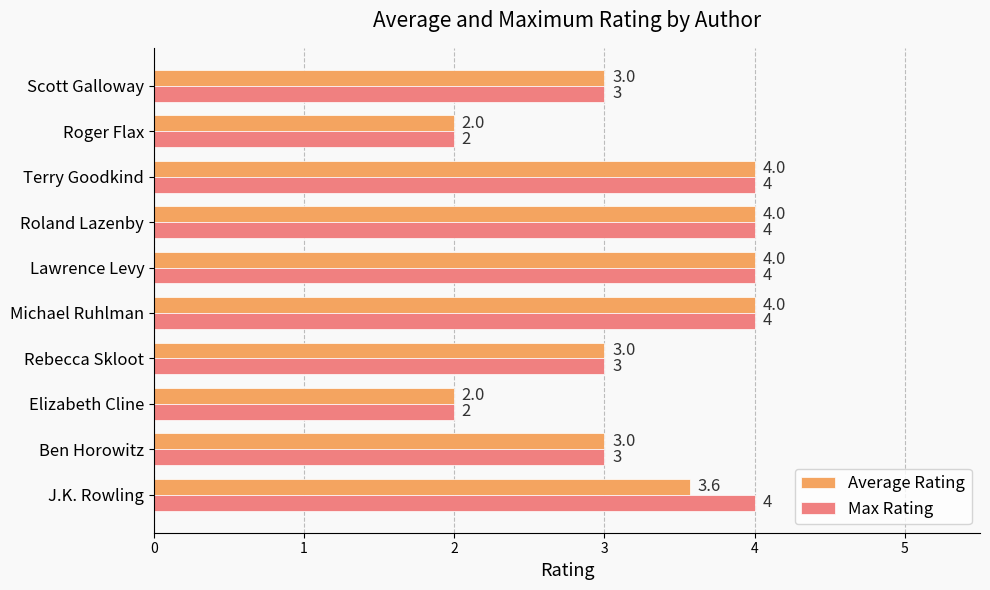

The Max Rating series shows 3.2 at Elizabeth Cline. True or false?

False